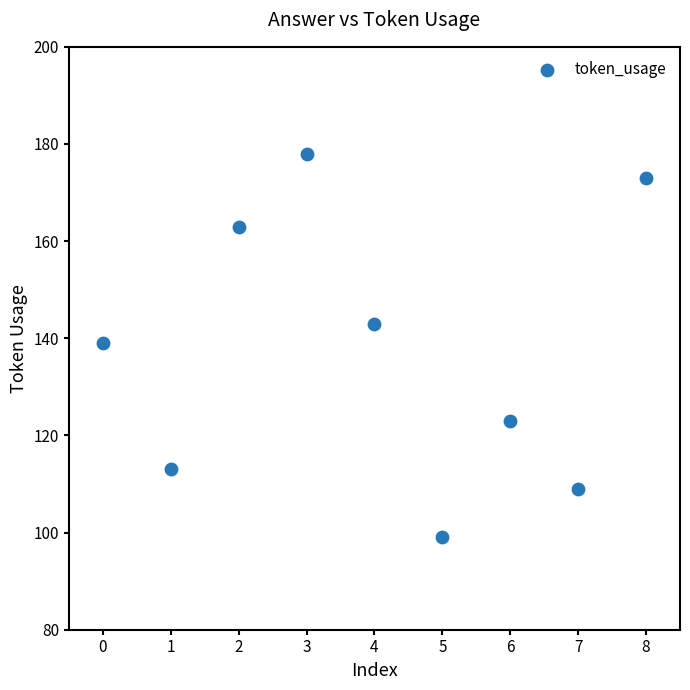

What is the range of Y values (max minus min)?

79